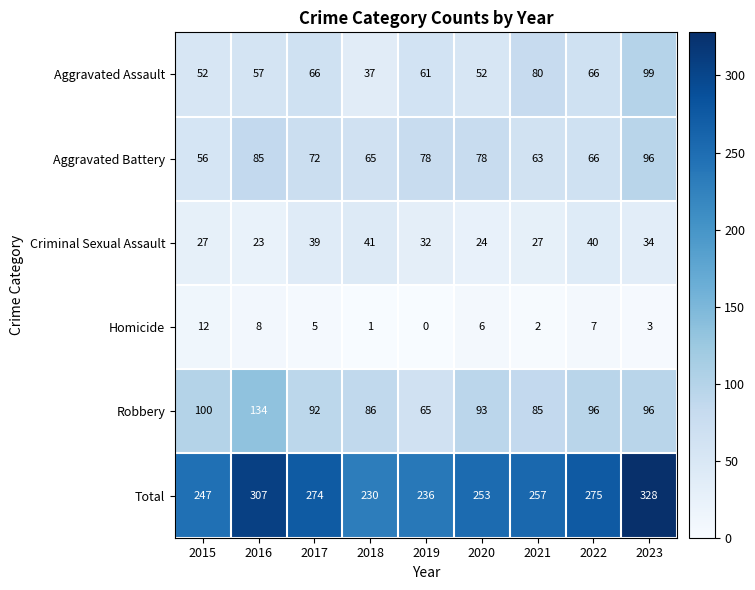

At which category is the sum across all series the highest?

2023